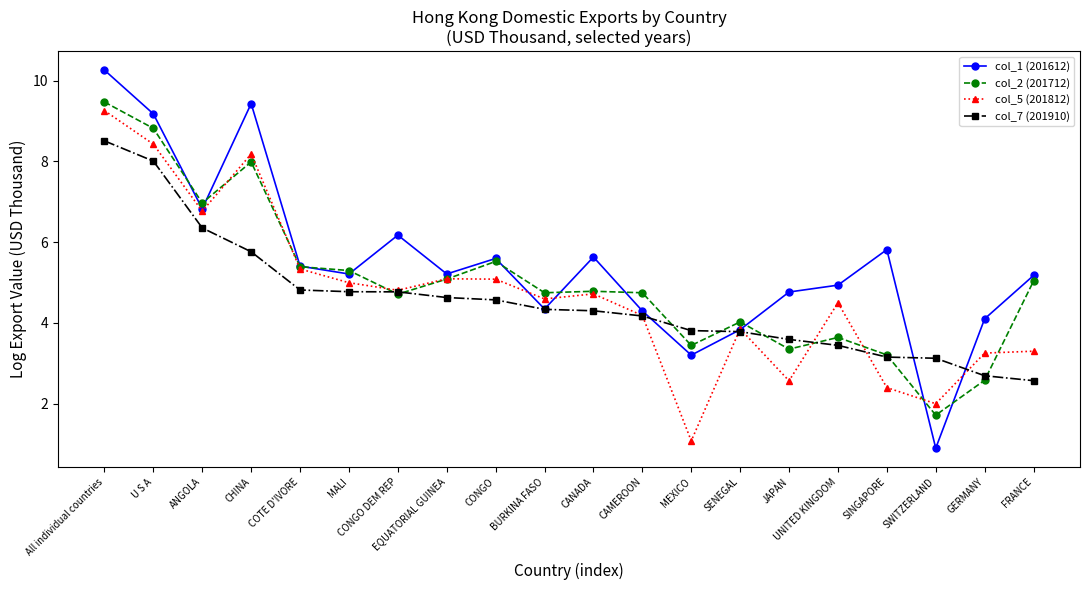

Is the value of col_2 (201712) at U S A greater than the value of col_5 (201812) at GERMANY?

Yes